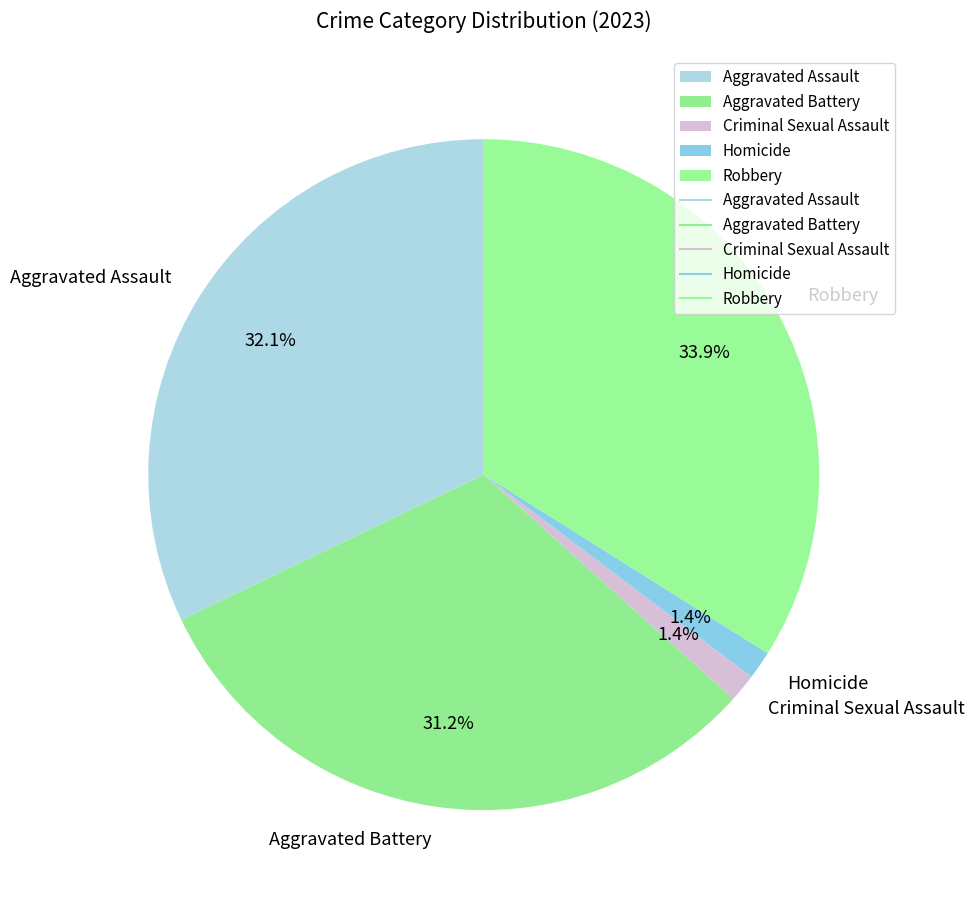

To the nearest percent, what is the difference between the Homicide and Aggravated Battery slice percentages?

30%